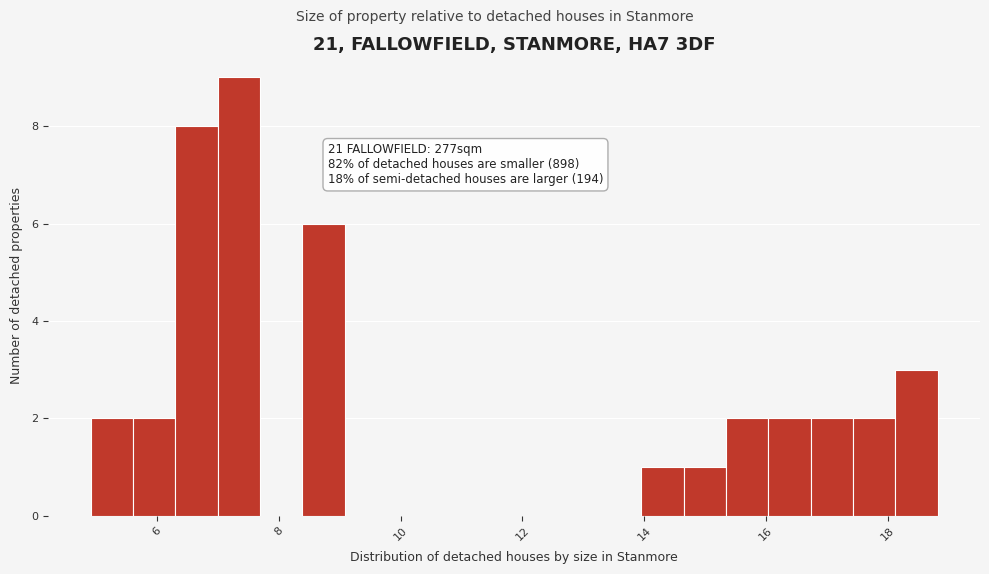

Read against the x-axis, roughly where is the centre of the tallest bar?

7.4